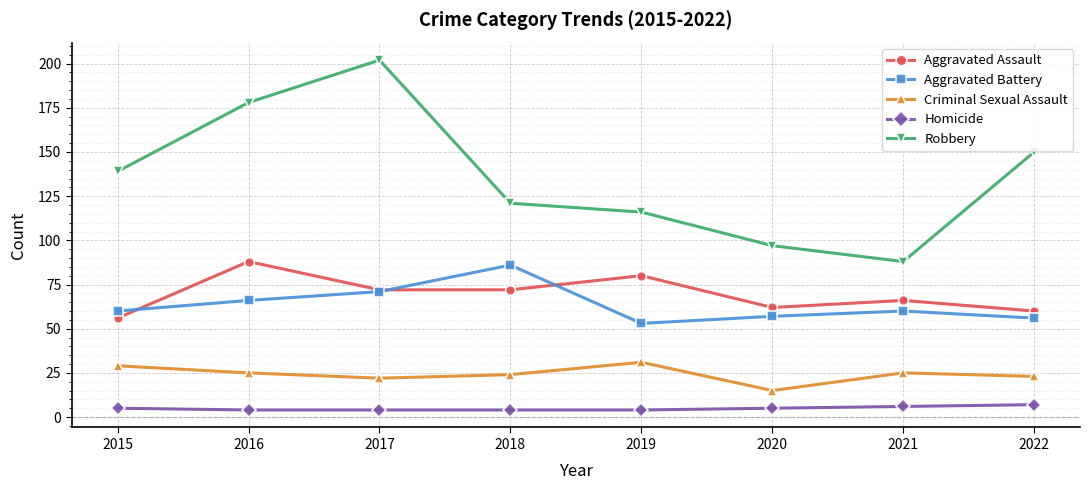

How many lines are shown in the chart?

5